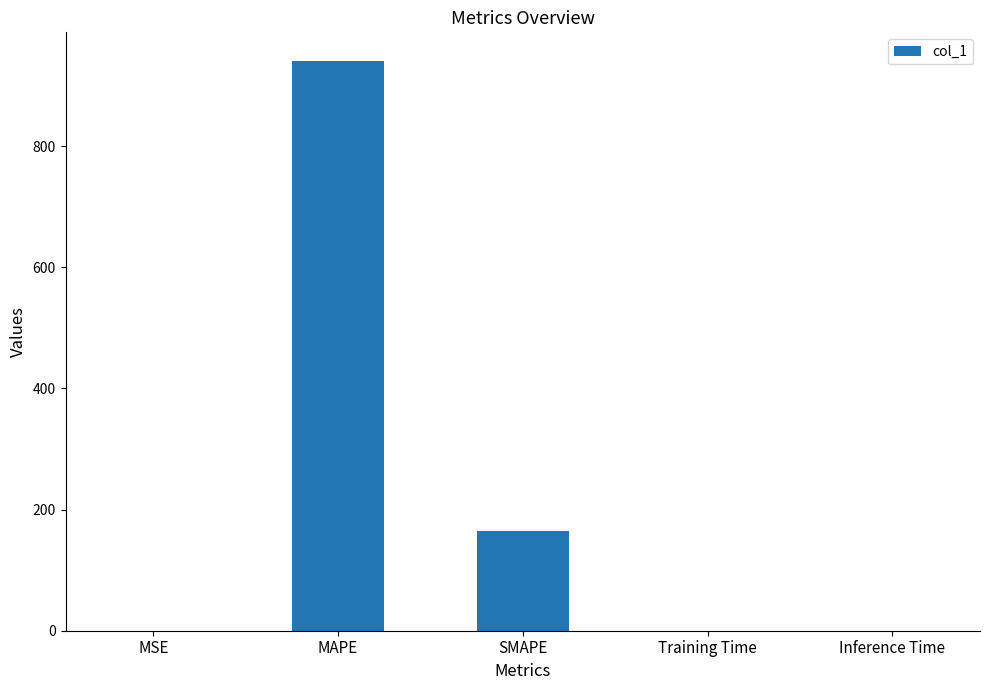

What is the greatest value displayed?

941.0